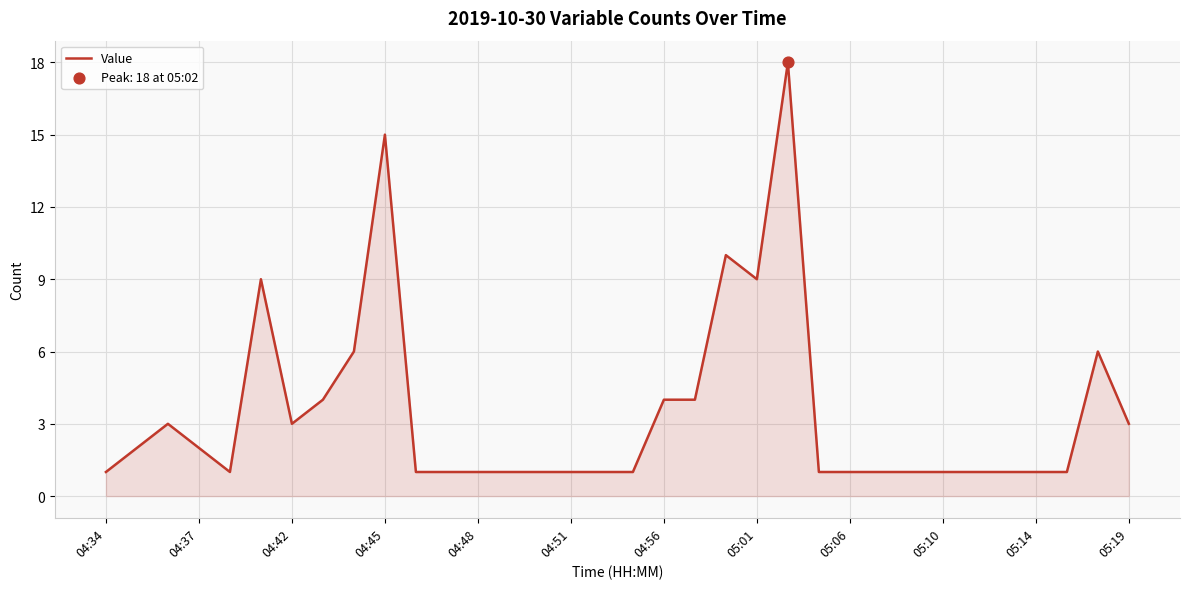

What is the maximum value shown in the chart?

18